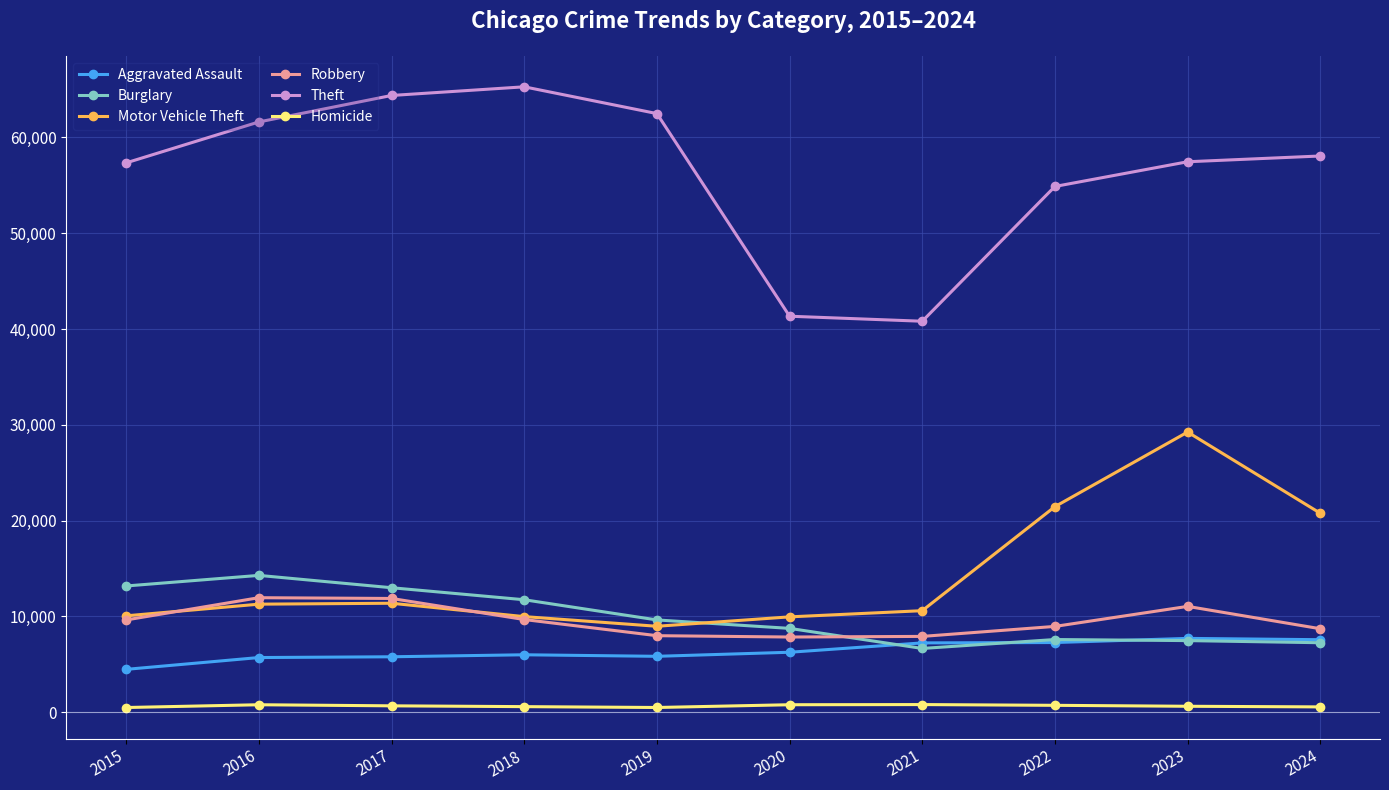

Which category has the highest value across all series?

2018